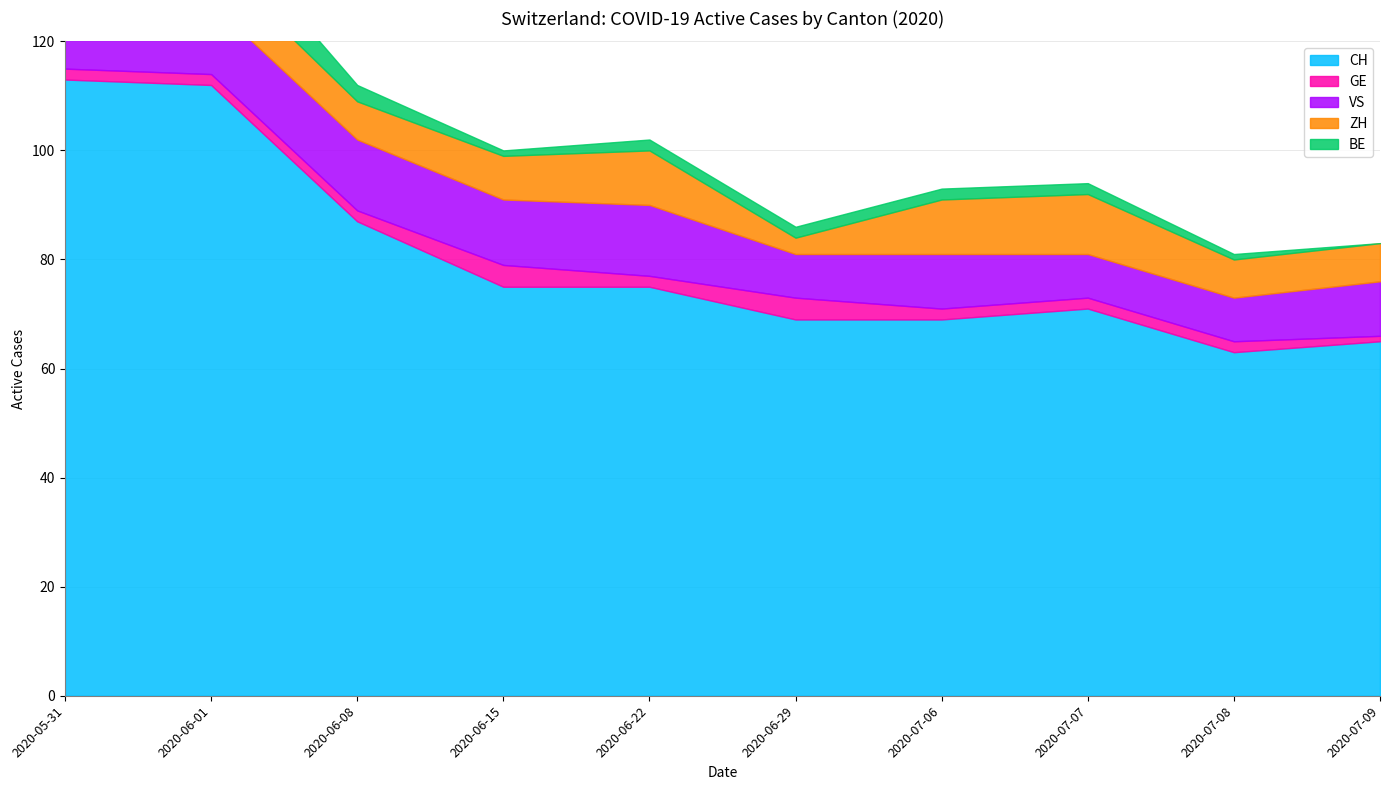

How many data points does each series have?

10